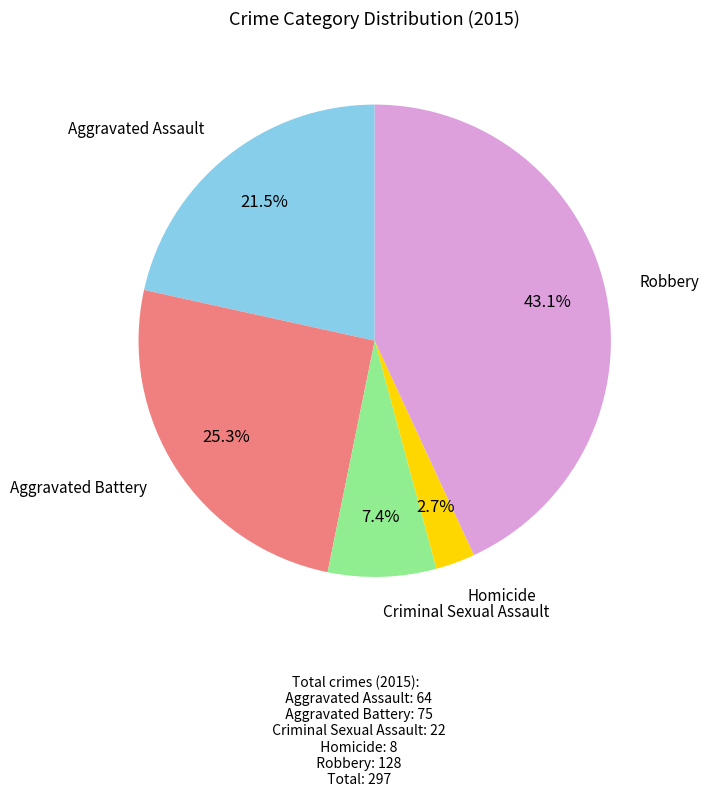

What percentage is the Aggravated Battery slice, to the nearest percent?

25%